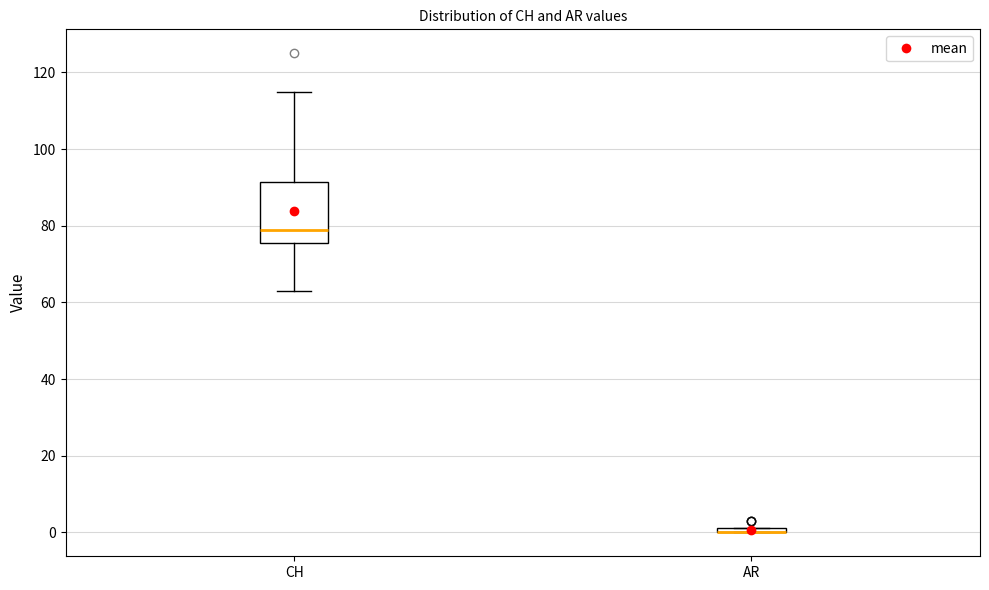

Where is the upper edge of the box for CH on the y-axis? The values are not printed on the chart, so give them approximately, as read against the axis.

92